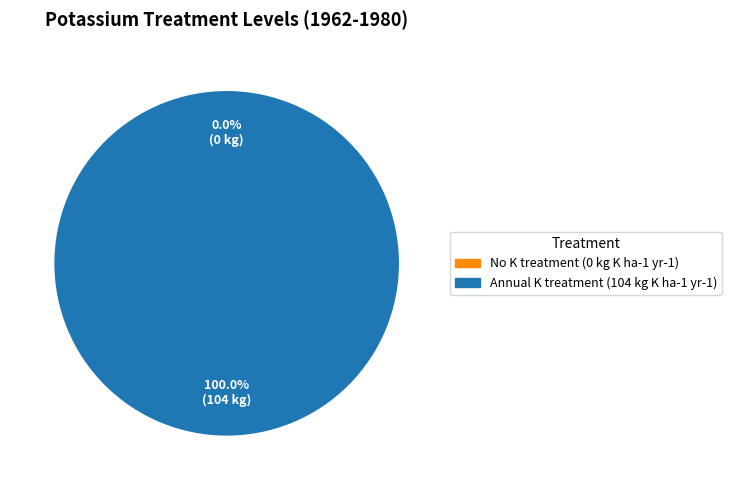

Which slice is the largest?

Annual K treatment (104 kg K ha-1 yr-1)